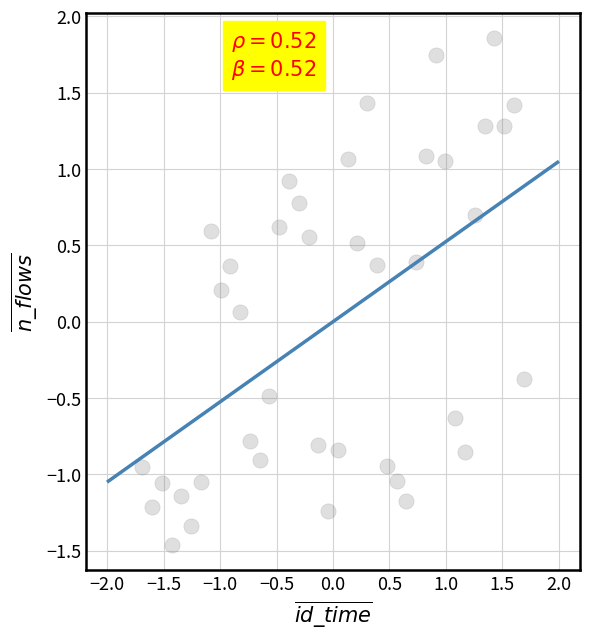

What is the range of Y values (max minus min)?

3.3